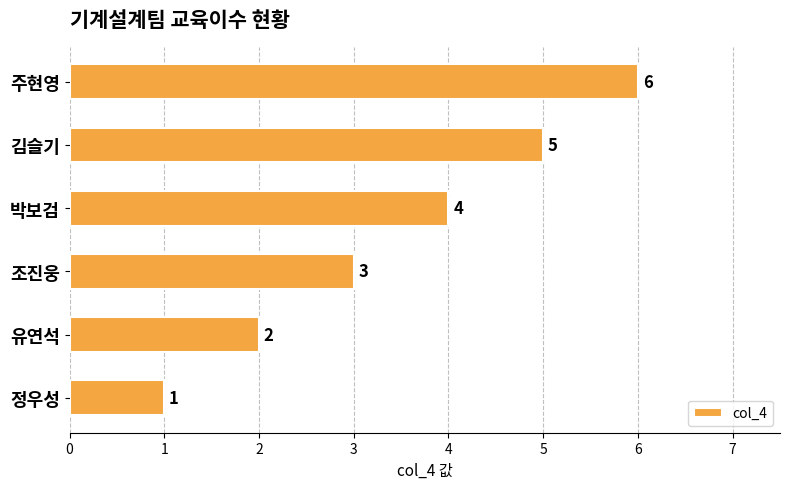

Rank the categories by value from lowest to highest.

정우성, 유연석, 조진웅, 박보검, 김슬기, 주현영